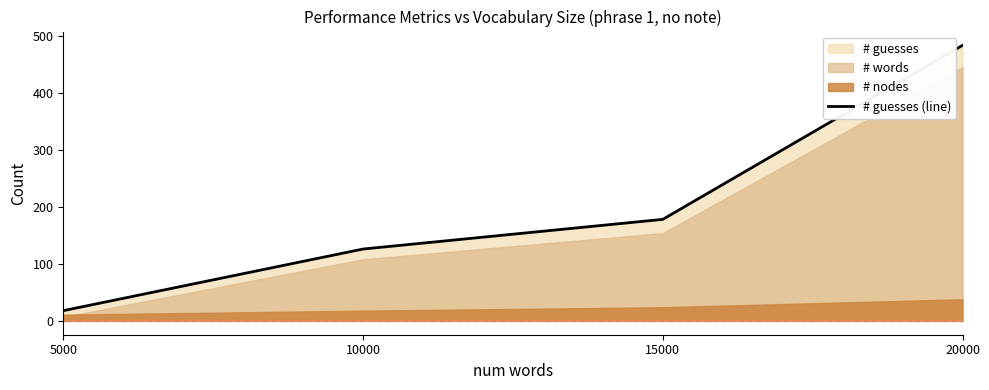

Which label corresponds to the largest value in the chart?

20000